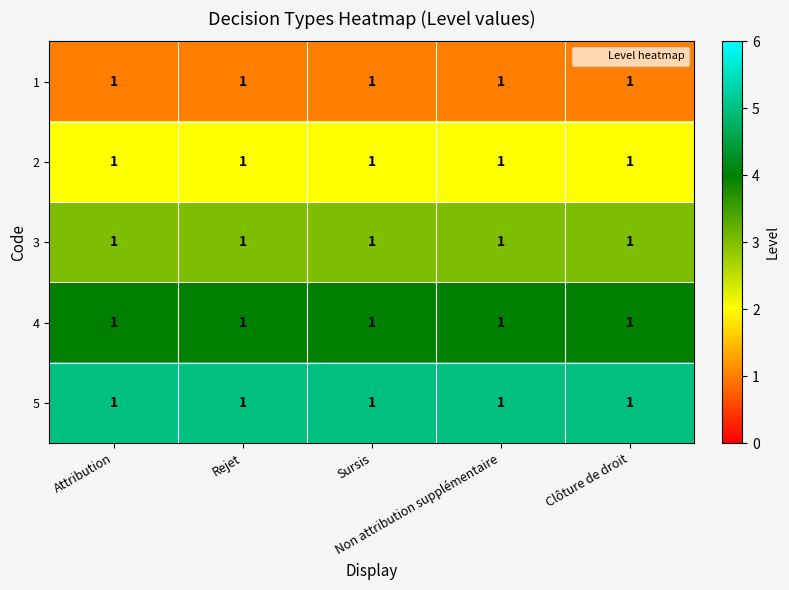

Rank the series by their maximum value, from highest to lowest.

5, 4, 3, 2, 1